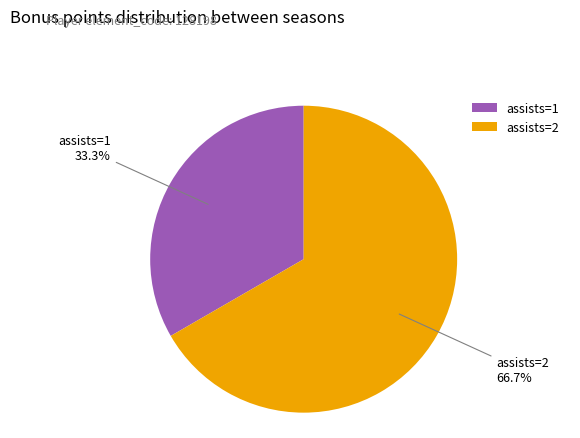

Rank the categories by value from highest to lowest.

assists=2, assists=1